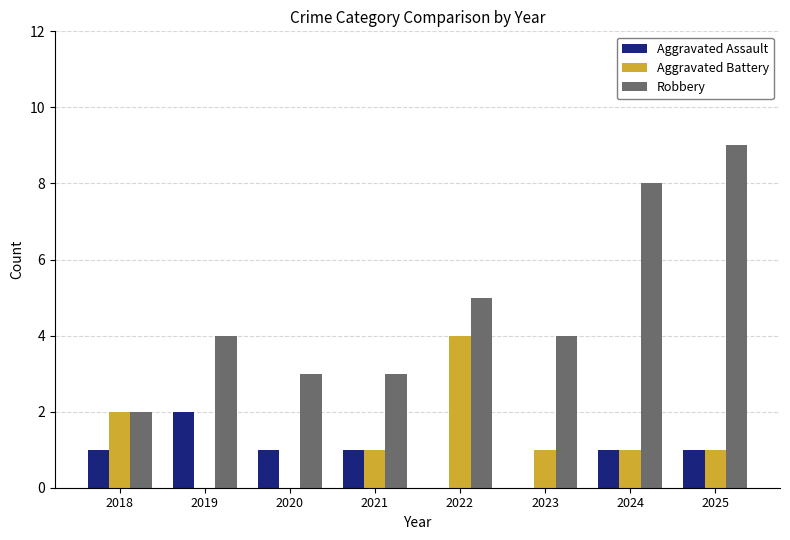

True or false: Aggravated Assault has a value of 2 at 2020.

False